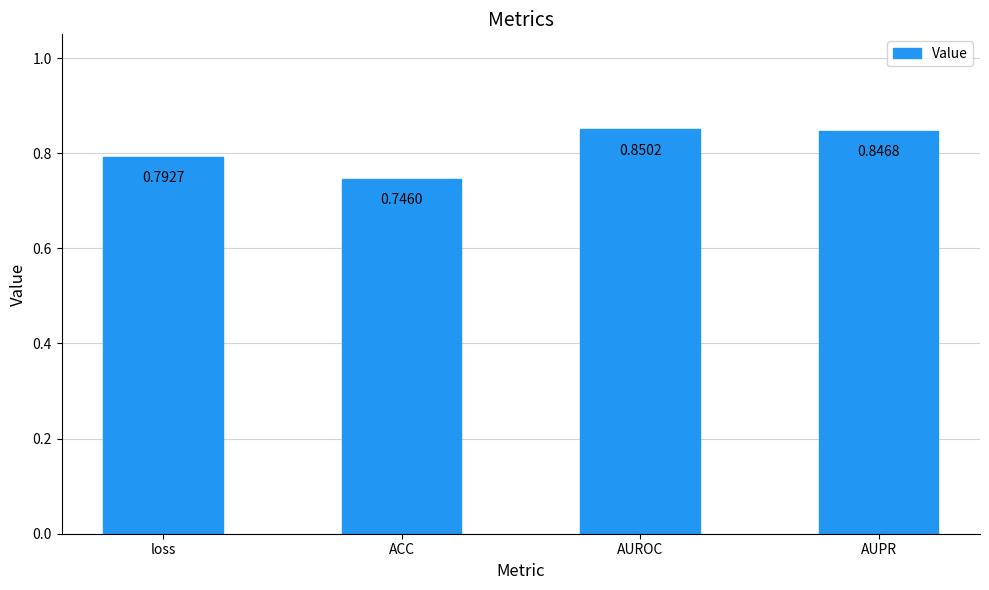

Where is the data nearest to the value 0?

ACC